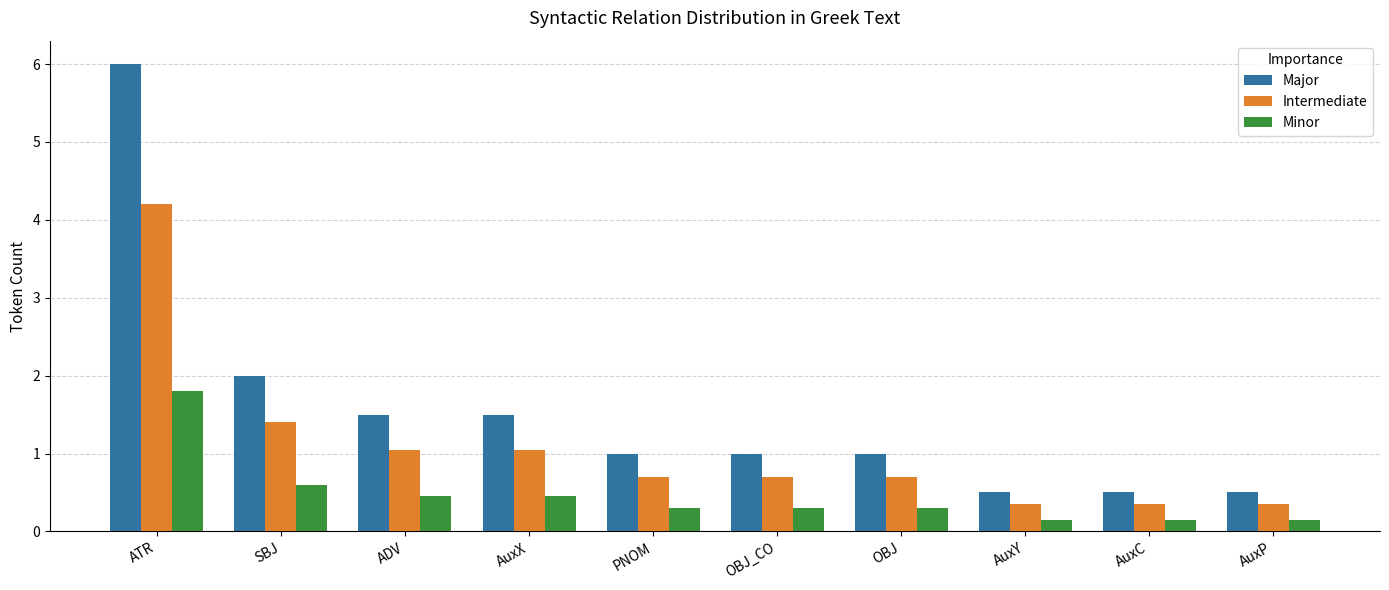

How many groups of bars are there?

10